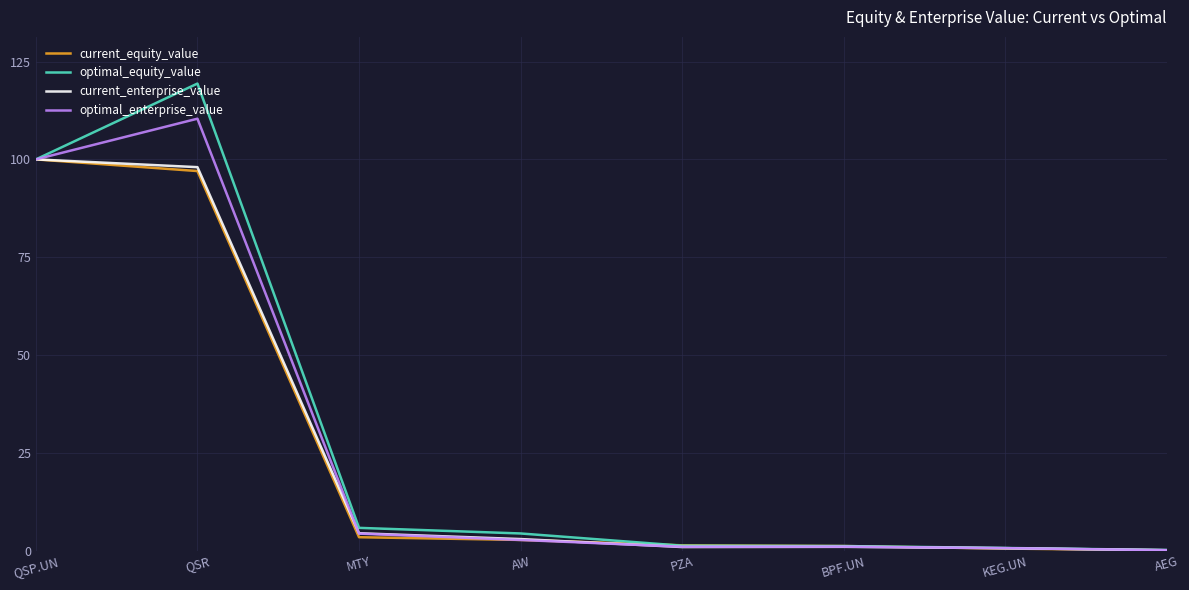

What is the maximum value for optimal_enterprise_value?

110.4